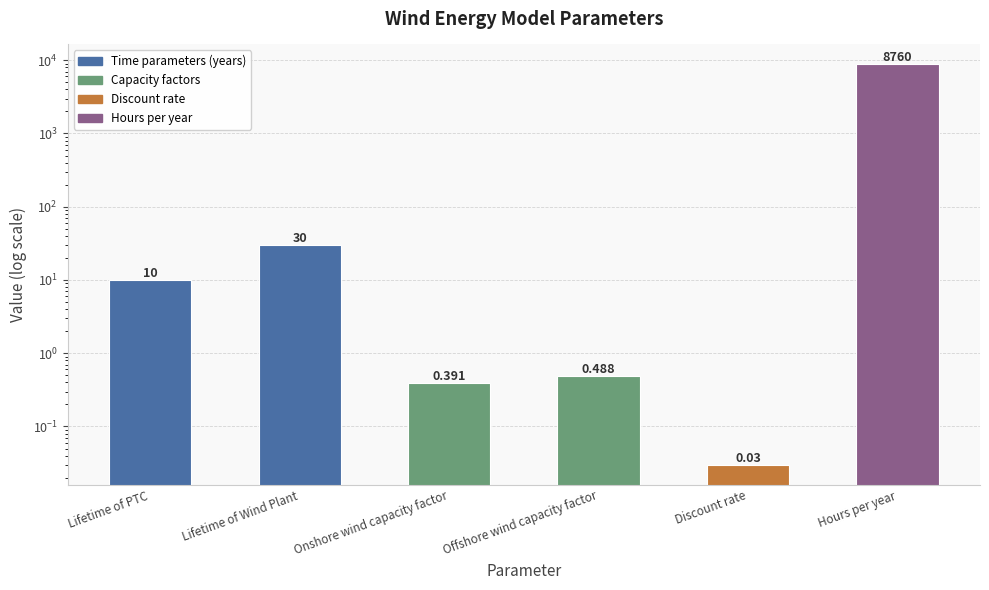

At which label does the data first exceed 10?

Lifetime of Wind Plant